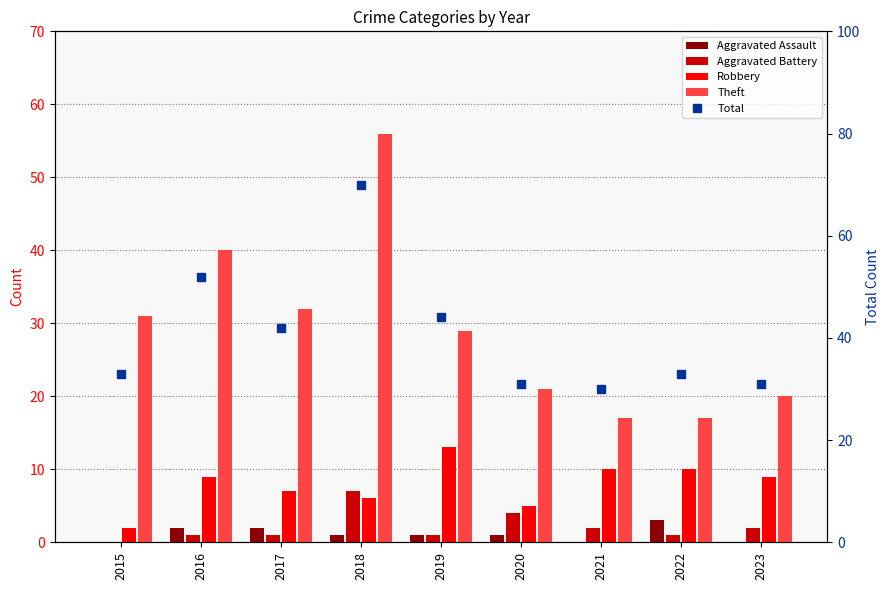

The value of Robbery at 2021 is 10. True or false?

True